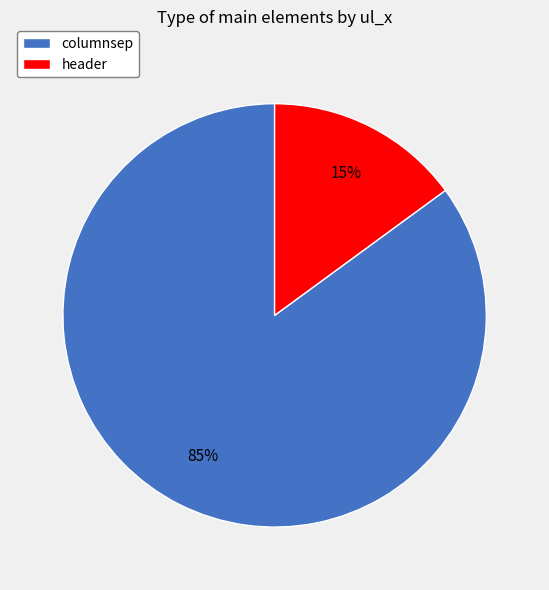

Does header account for over 50% of the chart?

No